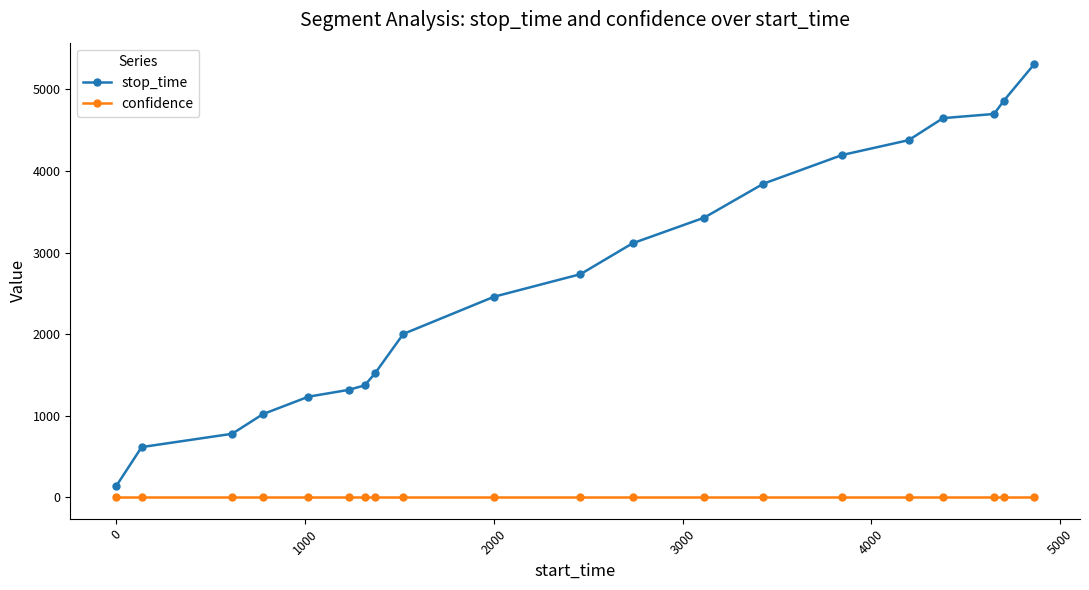

Which series has the largest total across all categories?

stop_time